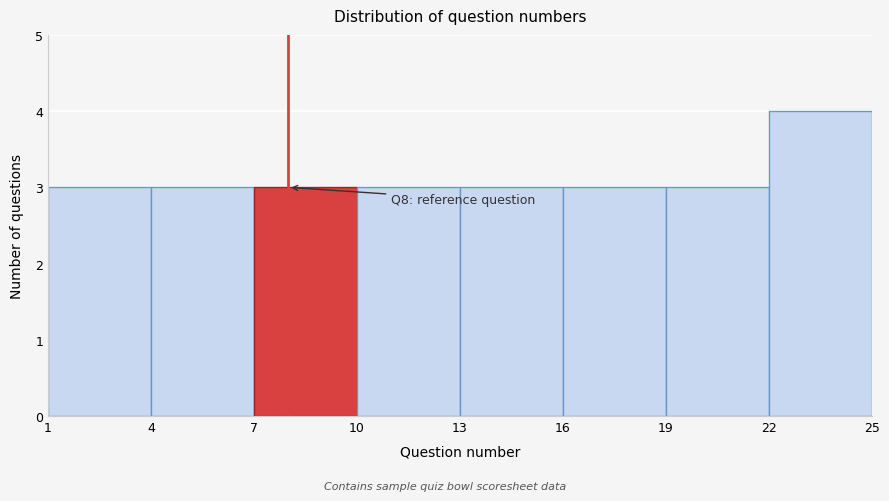

Which range on the x-axis has the tallest bar?

22 to 25